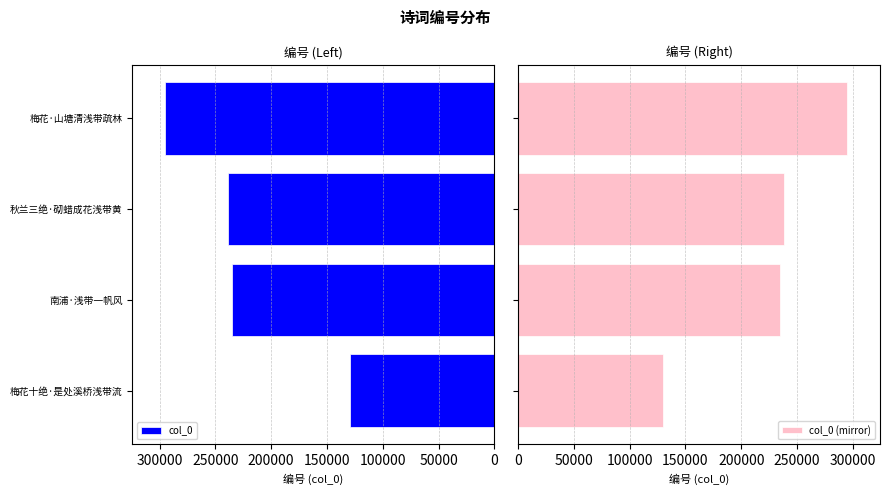

What is the difference between the maximum and minimum values in the col_0 series?

165164